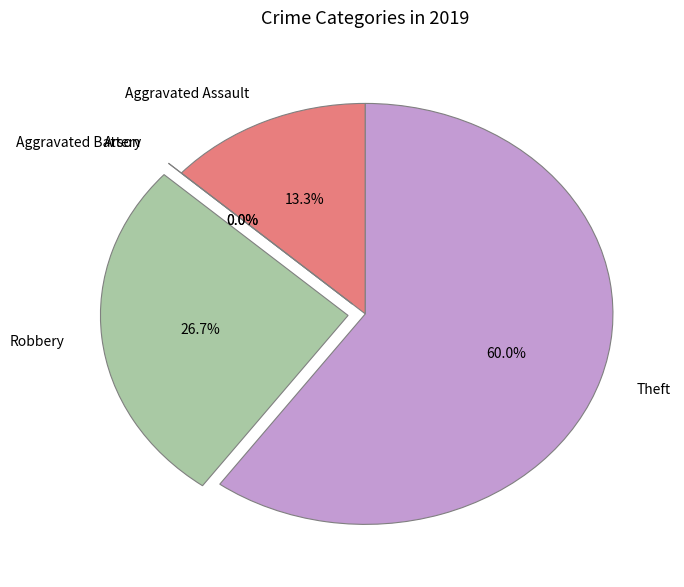

What is the largest slice in the pie chart?

Theft